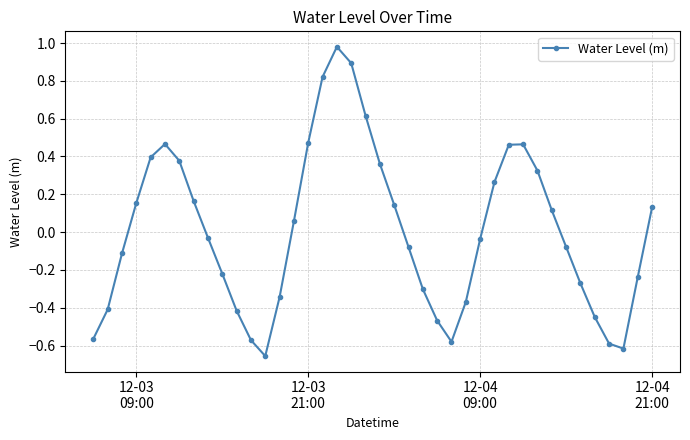

What is the difference between the maximum and second lowest values?

1.6